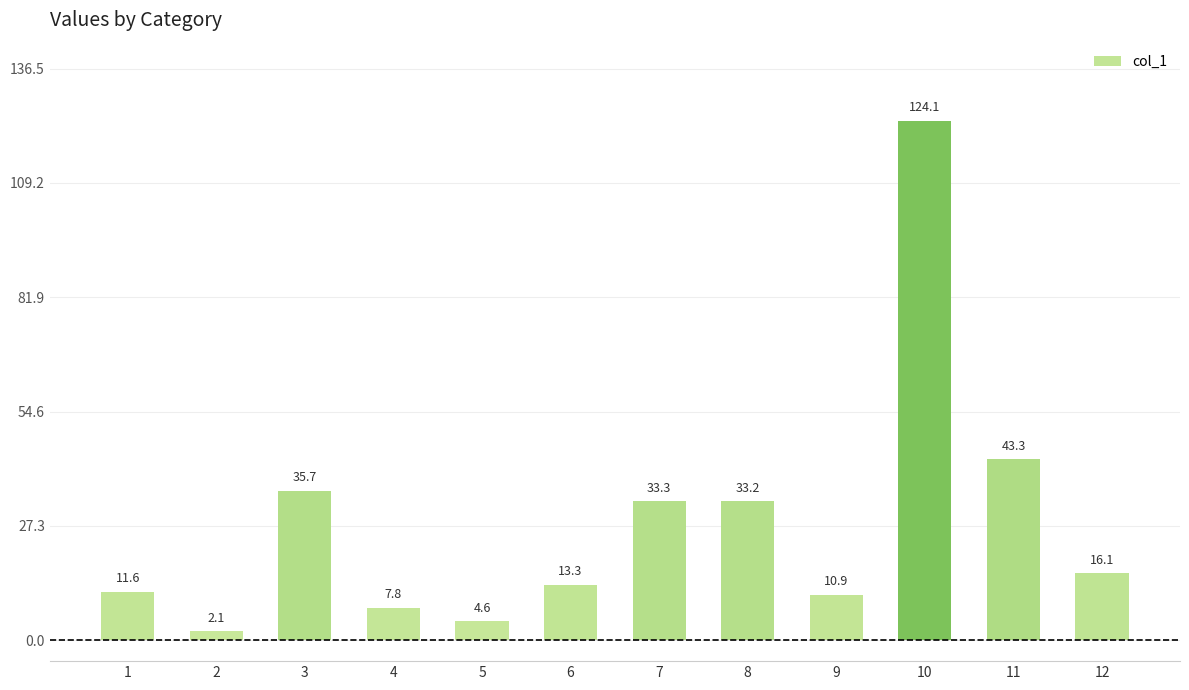

What is the sum of all values?

336.0